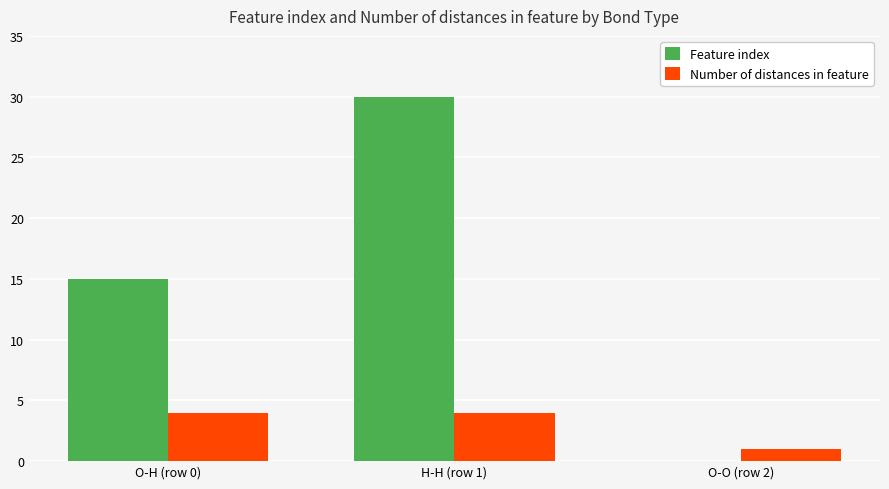

Which series changed the most between O-H (row 0) and O-O (row 2)?

Feature index